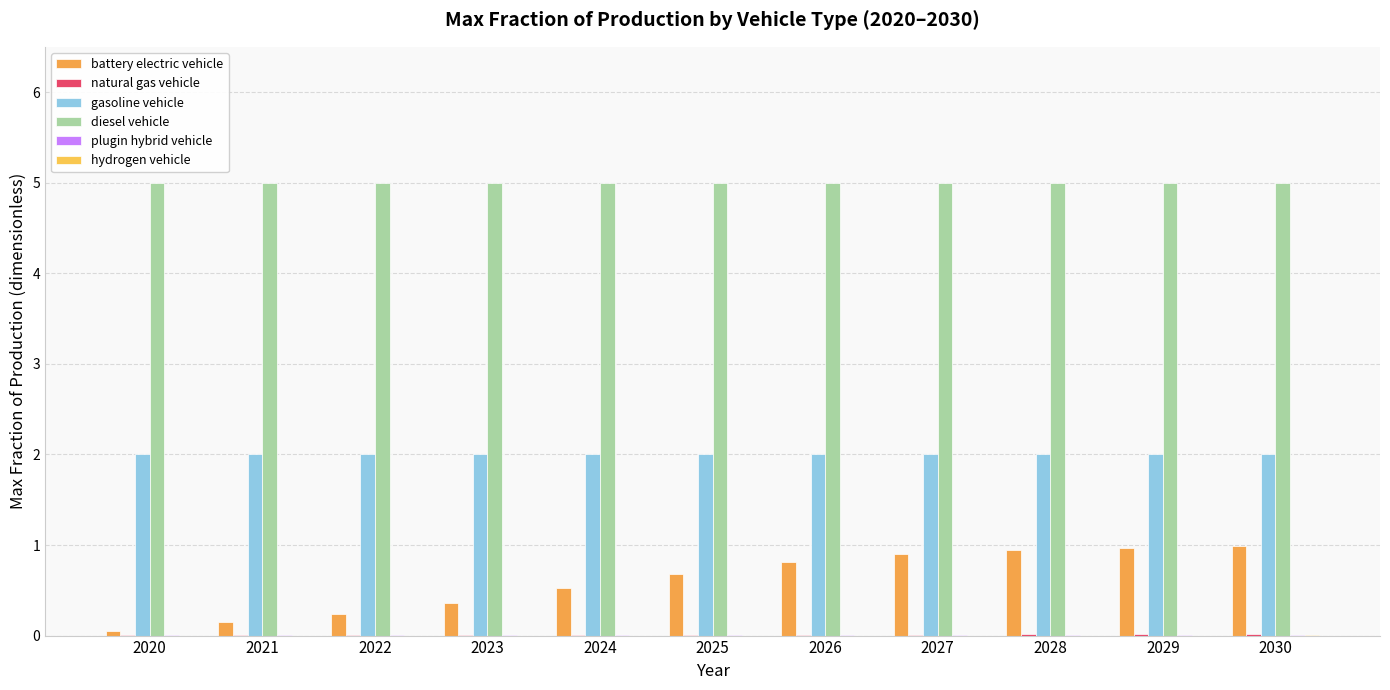

Count the number of categories in the chart.

11